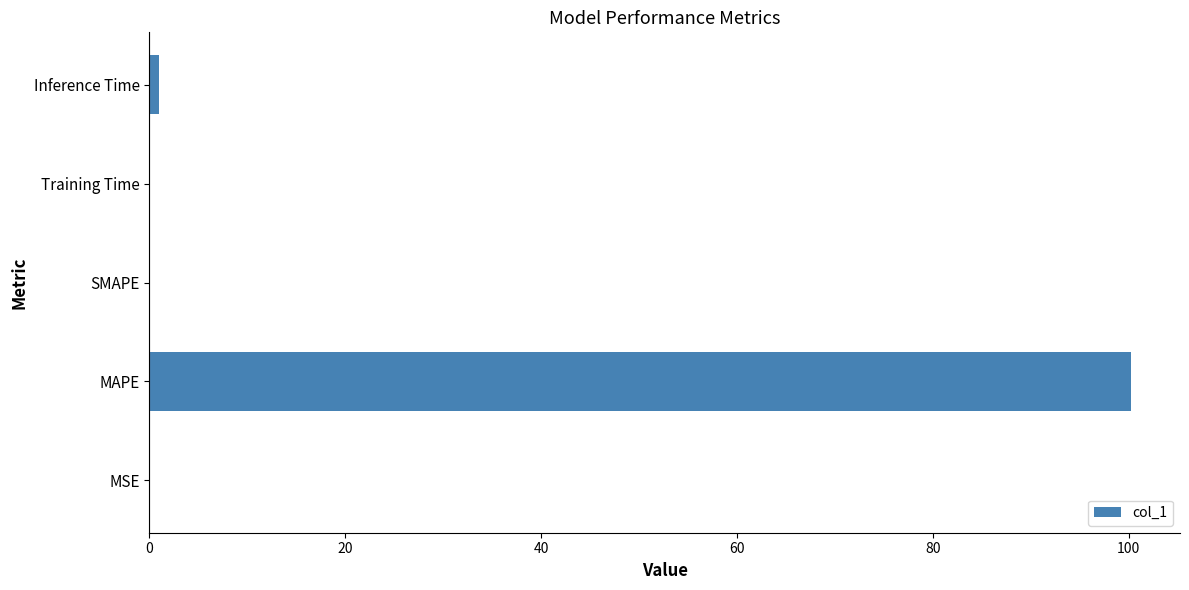

What is the sum of all values?

101.3